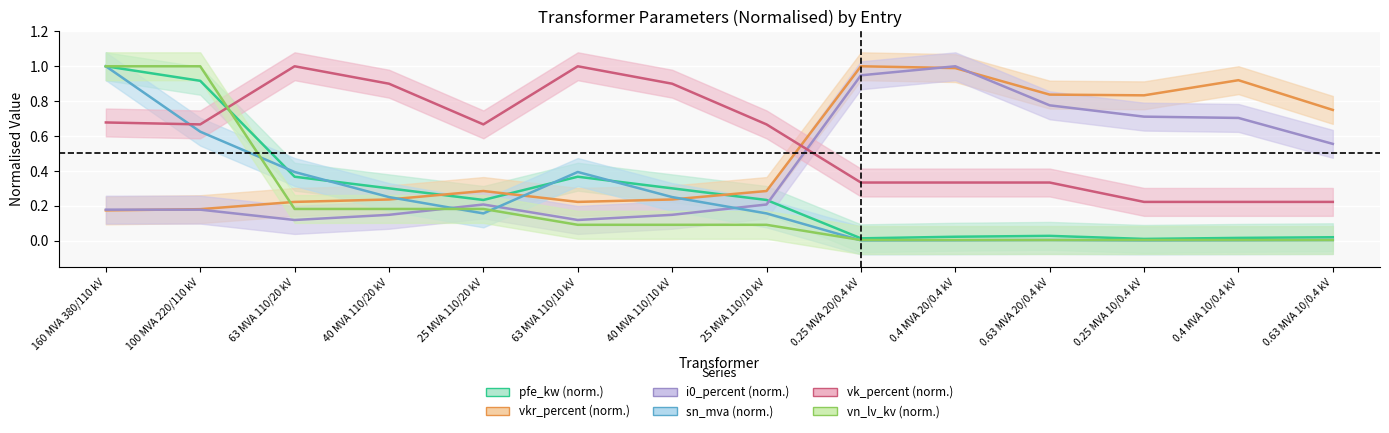

What is the label of the 2nd point from the left?

100 MVA 220/110 kV